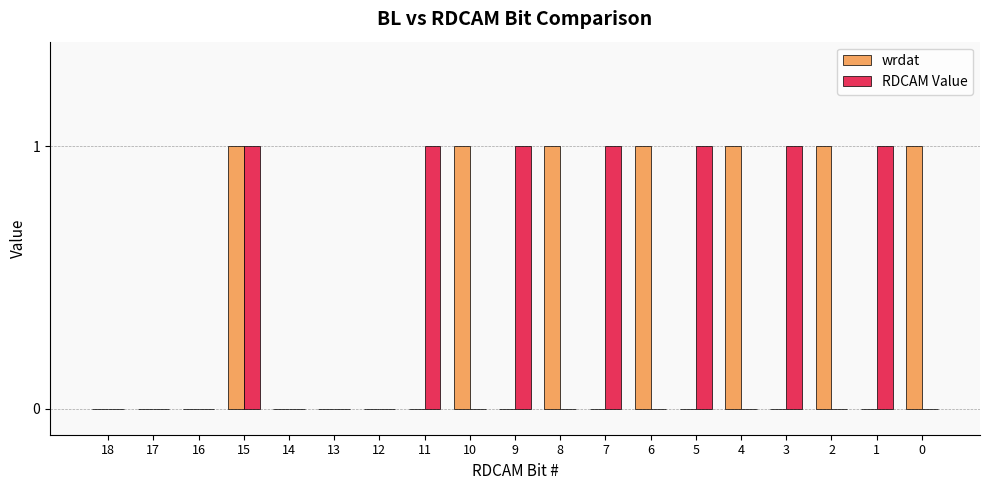

Count the number of categories in the chart.

19